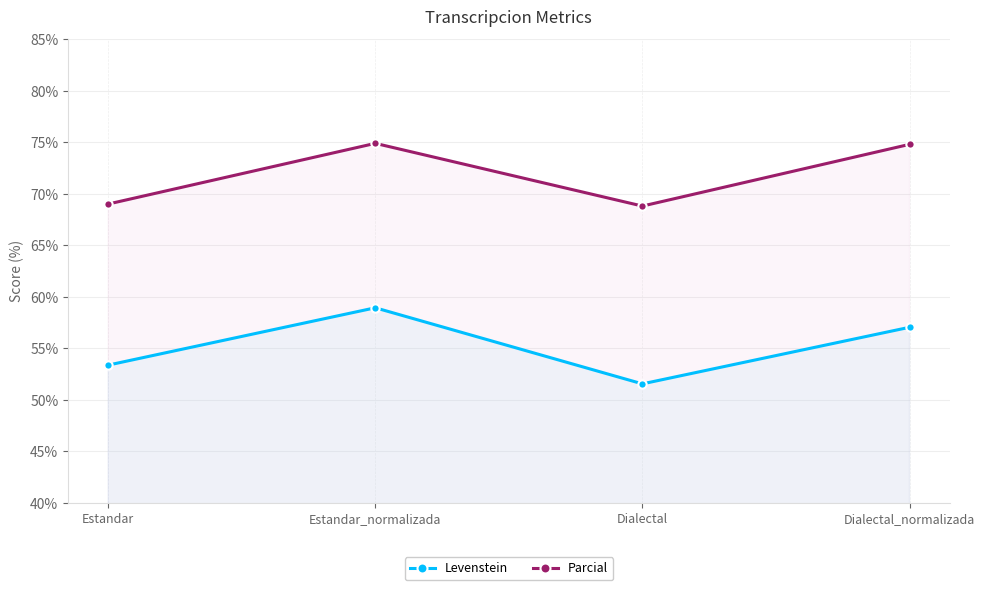

How many interior local valleys does the Levenstein series have?

1